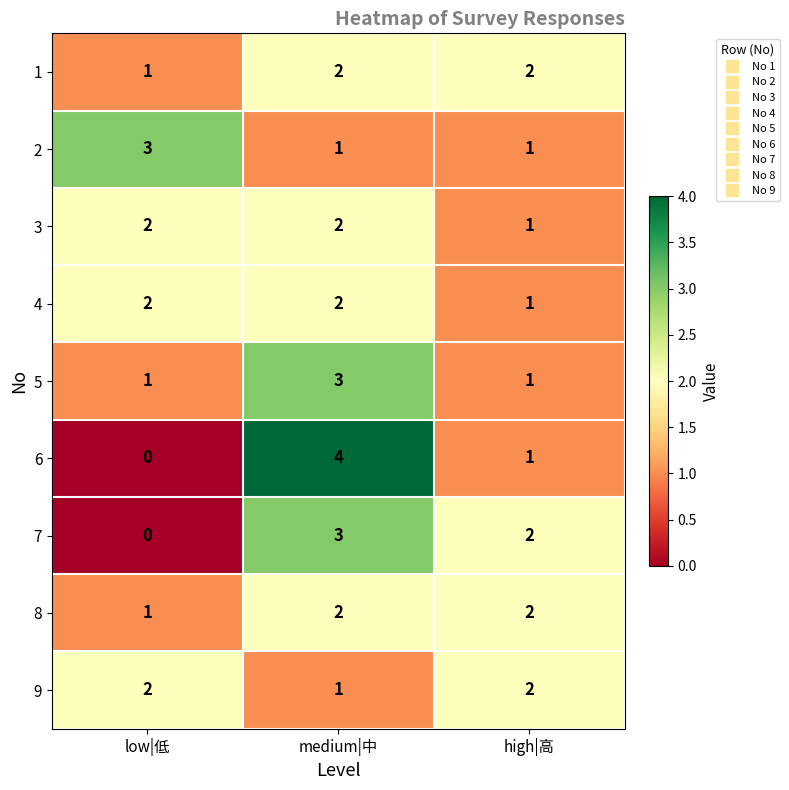

What is the total value across all series at medium|中?

20